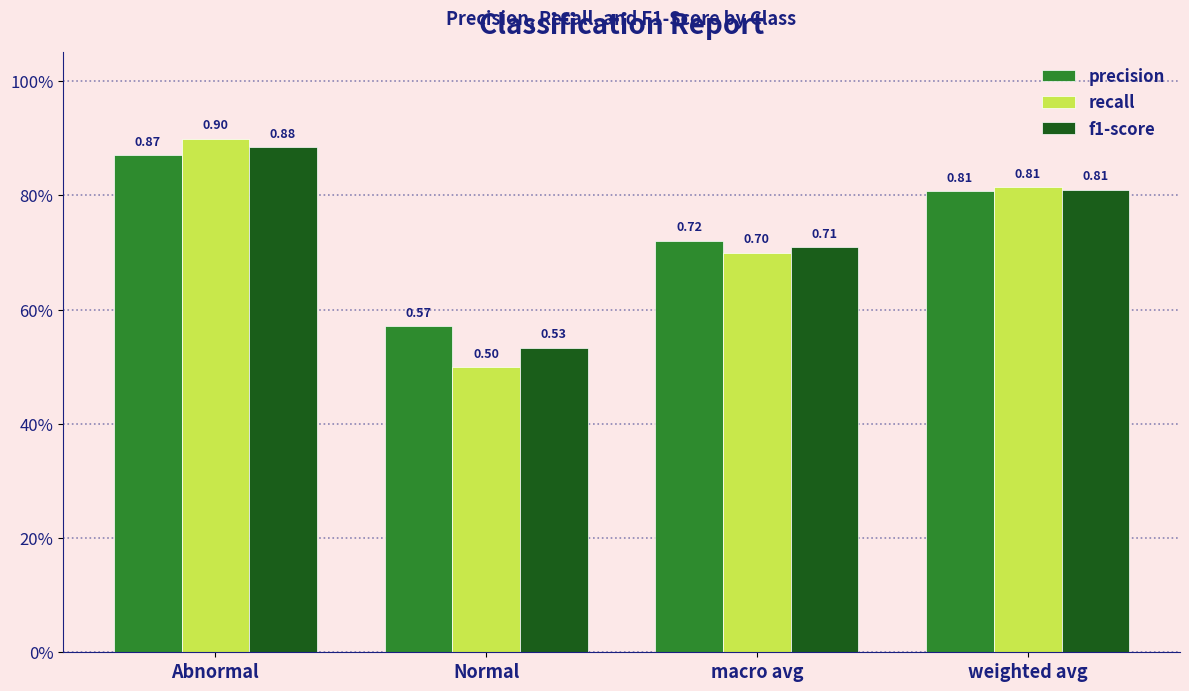

What value does the f1-score series have at weighted avg?

0.8